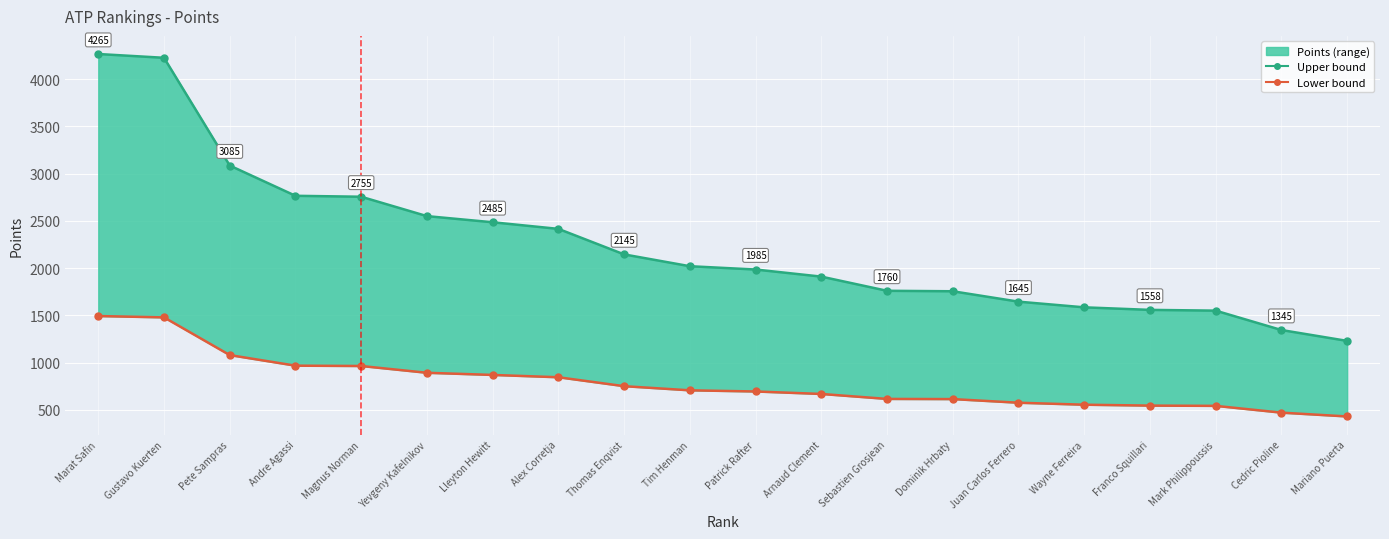

At which label does Lower bound reach its peak?

Marat Safin